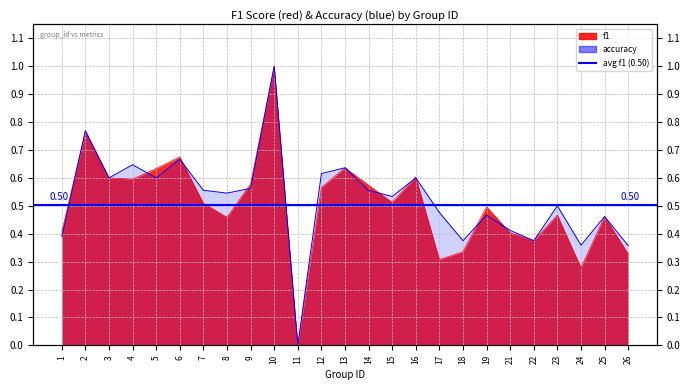

Reading right to left, extract all data points from this chart.

f1: 26=0.3	25=0.5	24=0.3	23=0.5	22=0.4	21=0.4	19=0.5	18=0.3	17=0.3	16=0.6	15=0.5	14=0.6	13=0.6	12=0.6	11=0.0	10=1.0	9=0.6	8=0.5	7=0.5	6=0.7	5=0.6	4=0.6	3=0.6	2=0.8	1=0.4
accuracy: 26=0.4	25=0.5	24=0.4	23=0.5	22=0.4	21=0.4	19=0.5	18=0.4	17=0.5	16=0.6	15=0.5	14=0.6	13=0.6	12=0.6	11=0.0	10=1.0	9=0.6	8=0.5	7=0.6	6=0.7	5=0.6	4=0.6	3=0.6	2=0.8	1=0.4